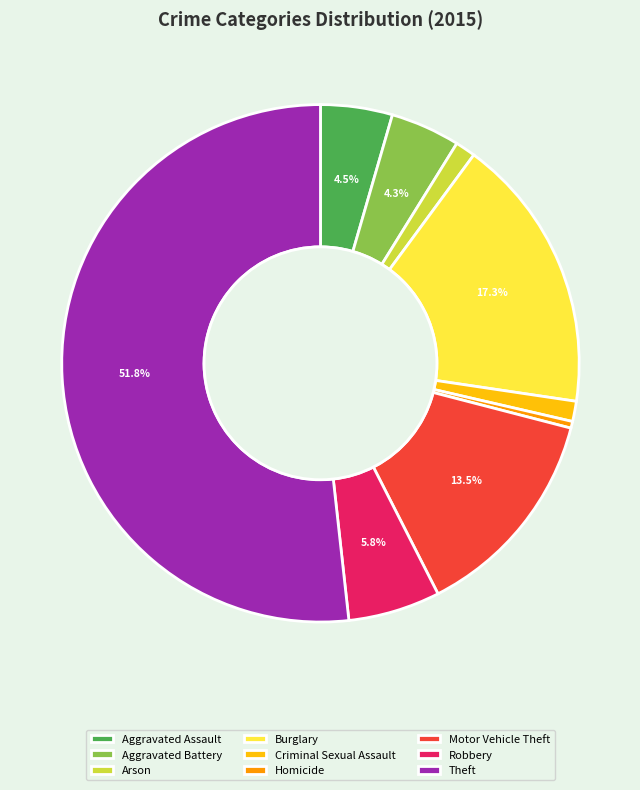

Is the sum of Aggravated Assault and Arson greater than half?

No